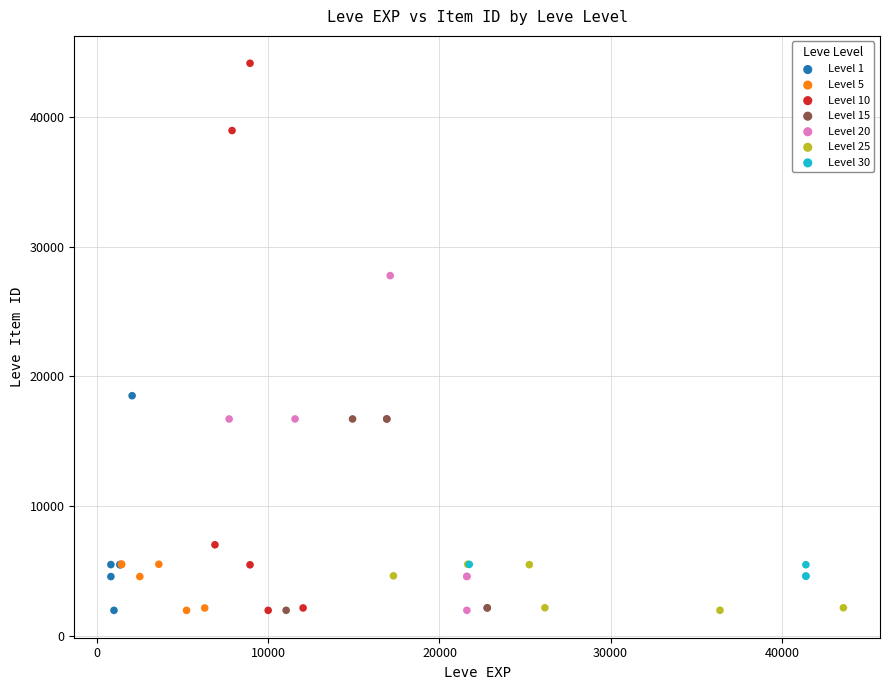

Which series contains the highest Y value?

Level 10